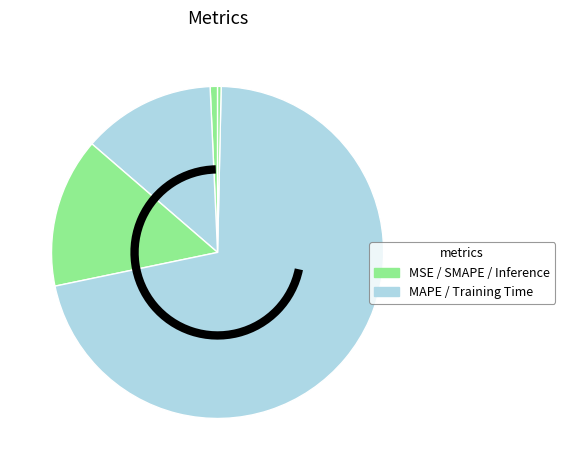

Which slice represents more than half of the pie?

Training Time